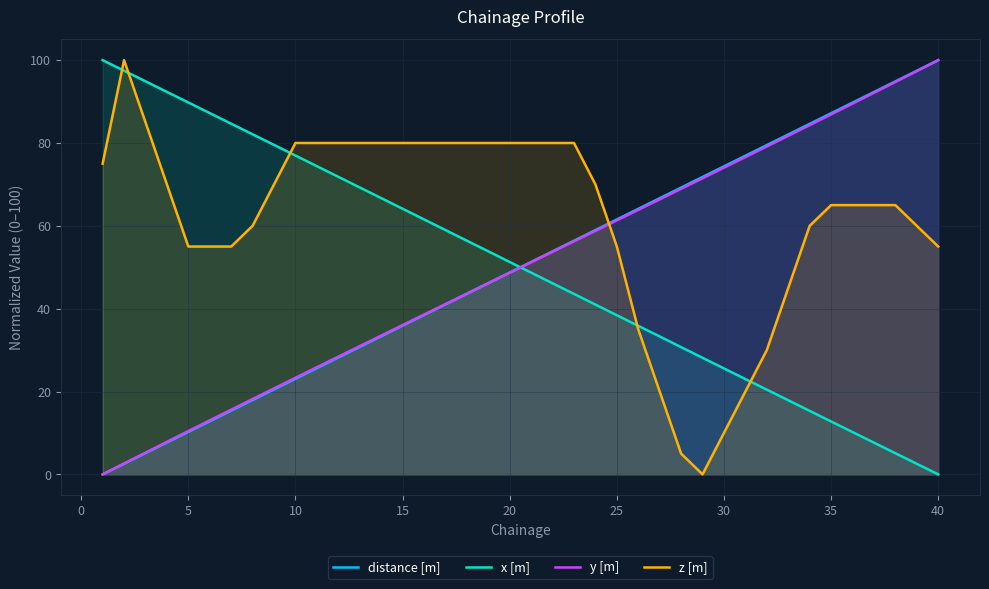

Is it true that z [m] equals 55.0 at 40?

True